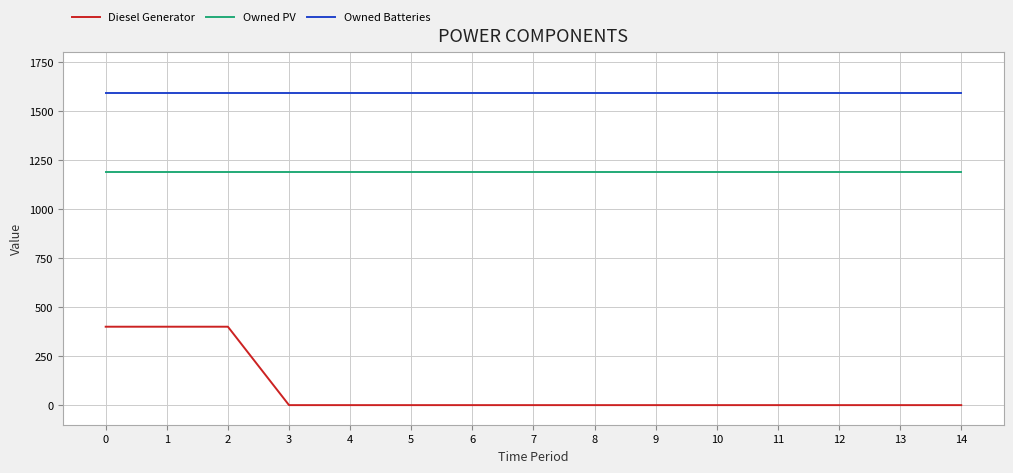

Reading right to left, extract all data points from this chart.

Diesel Generator: 0	0	0	0	0	0	0	0	0	0	0	0	400	400	400
Owned PV: 1189	1189	1189	1189	1189	1189	1189	1189	1189	1189	1189	1189	1189	1189	1189
Owned Batteries: 1594	1594	1594	1594	1594	1594	1594	1594	1594	1594	1594	1594	1594	1594	1594